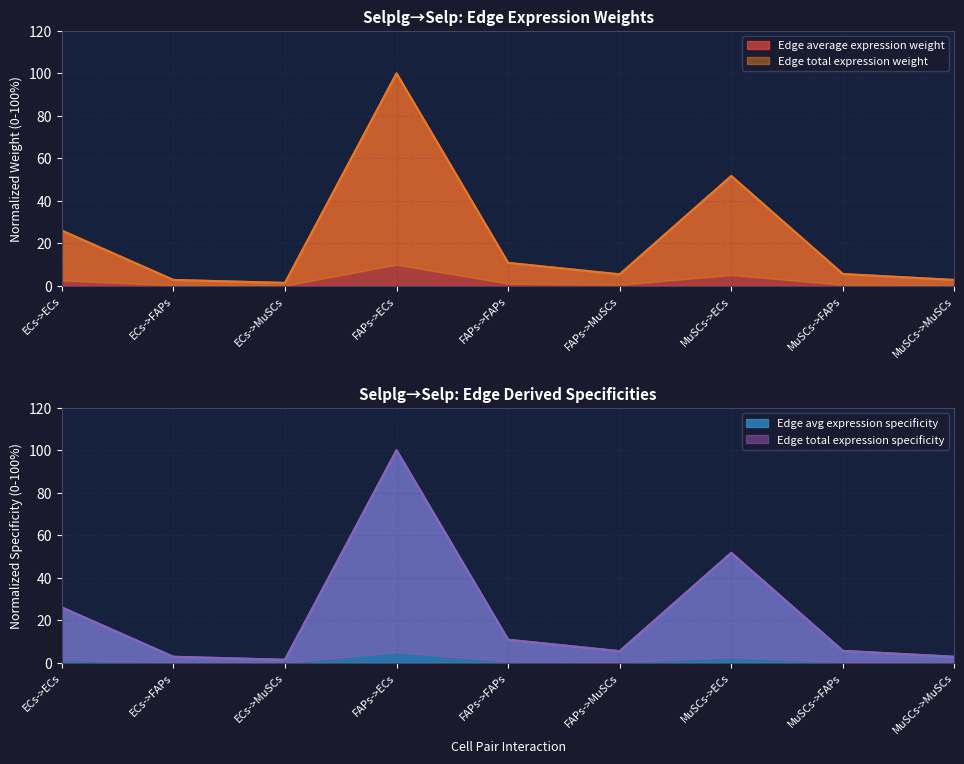

At which category does the chart reach its minimum across all series?

ECs->MuSCs